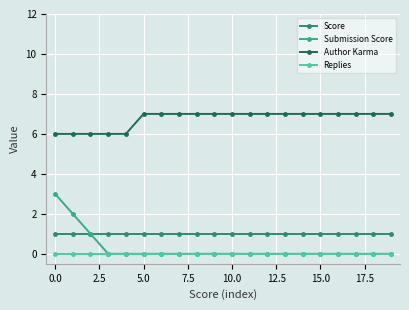

Is this an area chart (filled region under the line)?

No